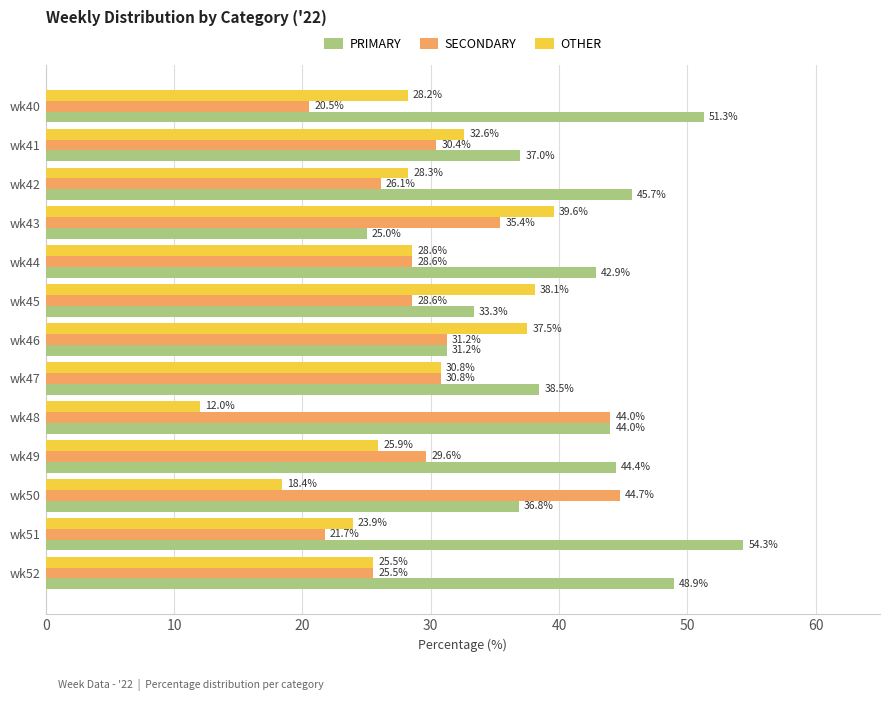

At how many categories does at least one series exceed 19?

13